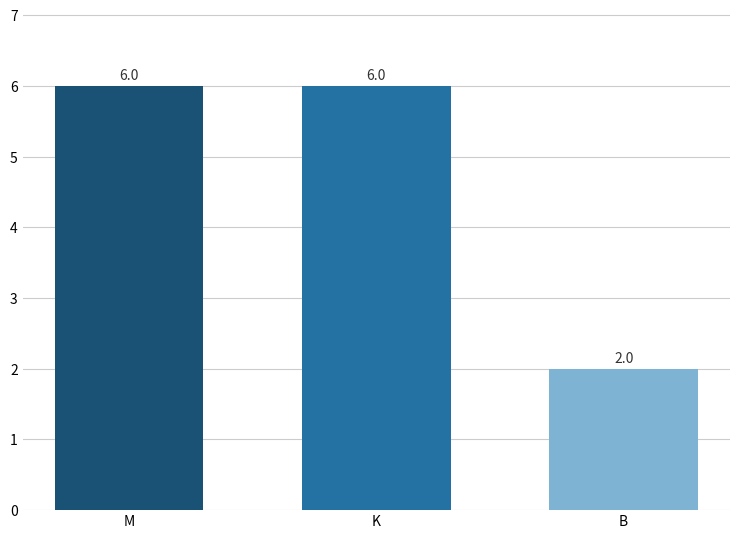

Count the values in the range 2 to 6.

3